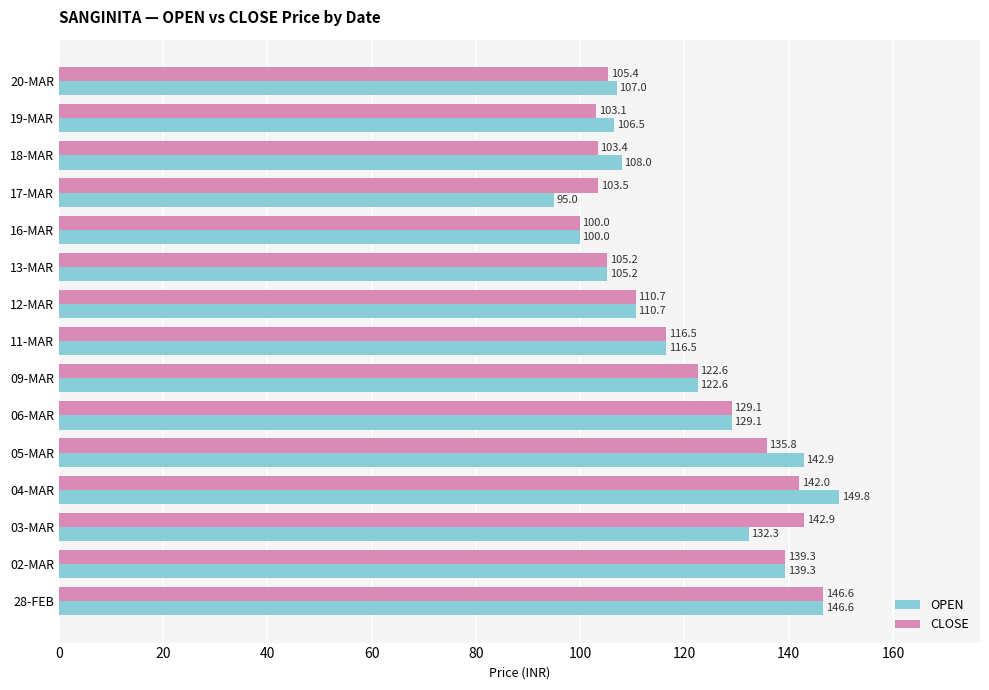

Read the OPEN value at 09-MAR.

122.6